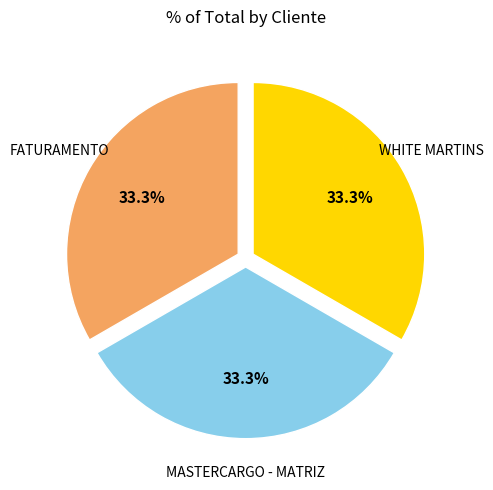

Combined, what portion of the pie is WHITE MARTINS and MASTERCARGO - MATRIZ?

66.7%